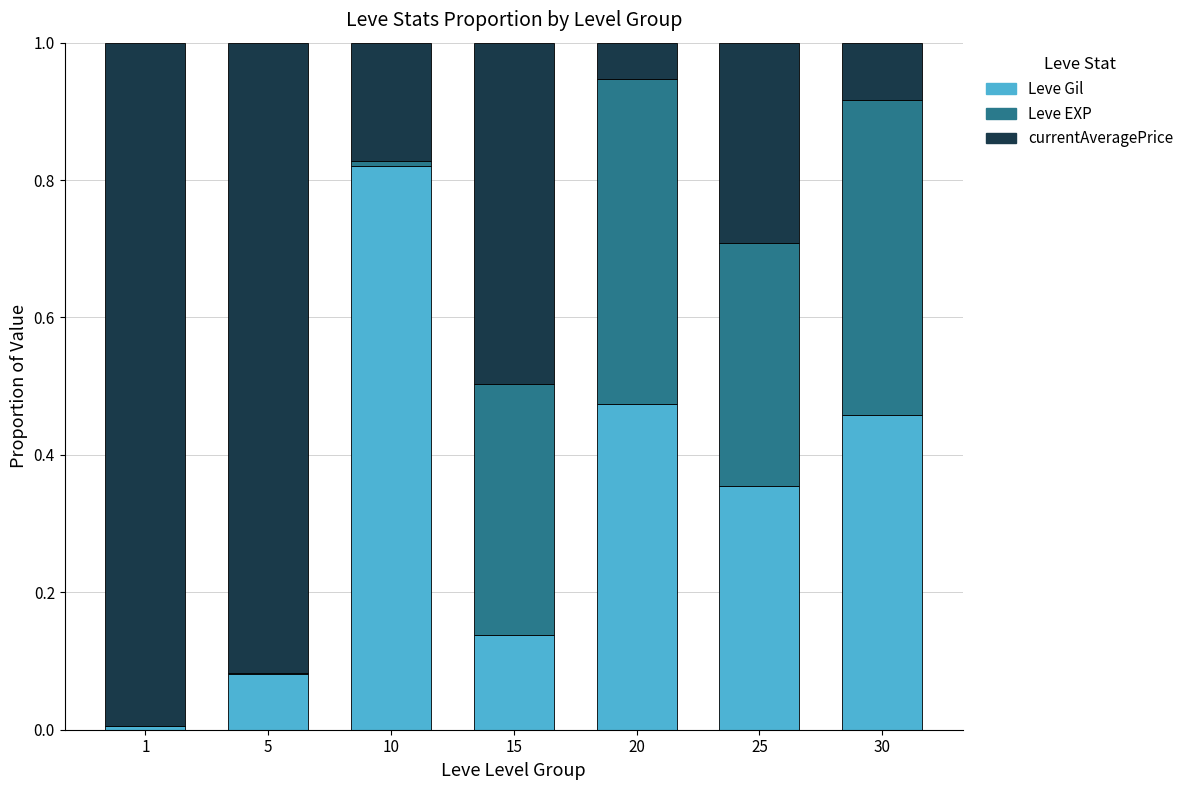

How many distinct data groups are displayed?

3